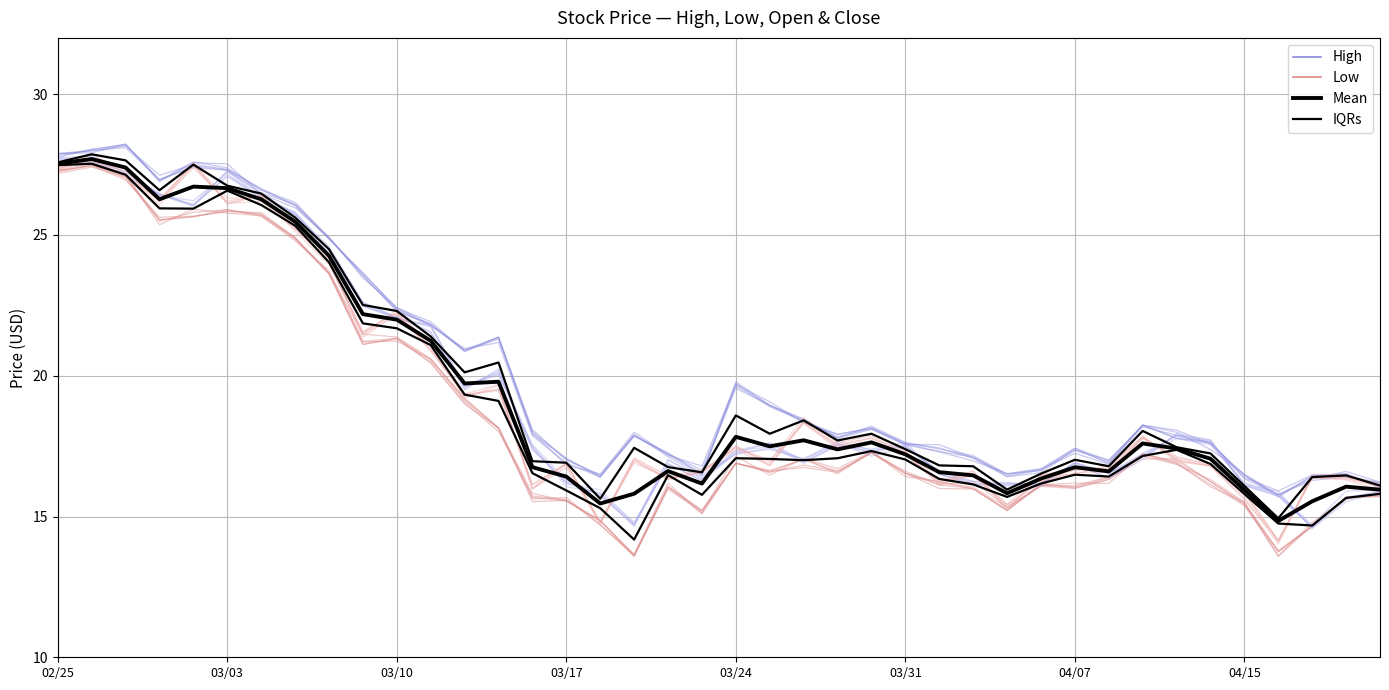

Does the chart have visible grid lines?

Yes